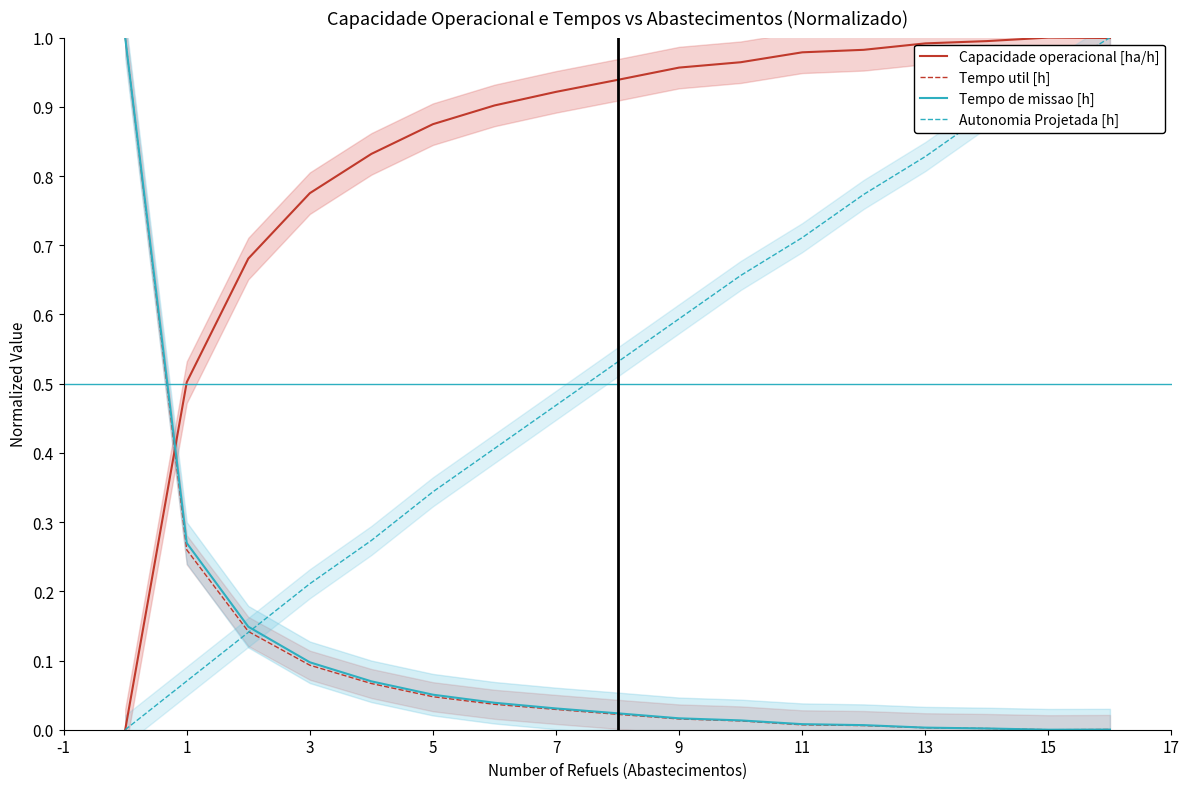

How many positive values does the Tempo de missao [h] series have?

16